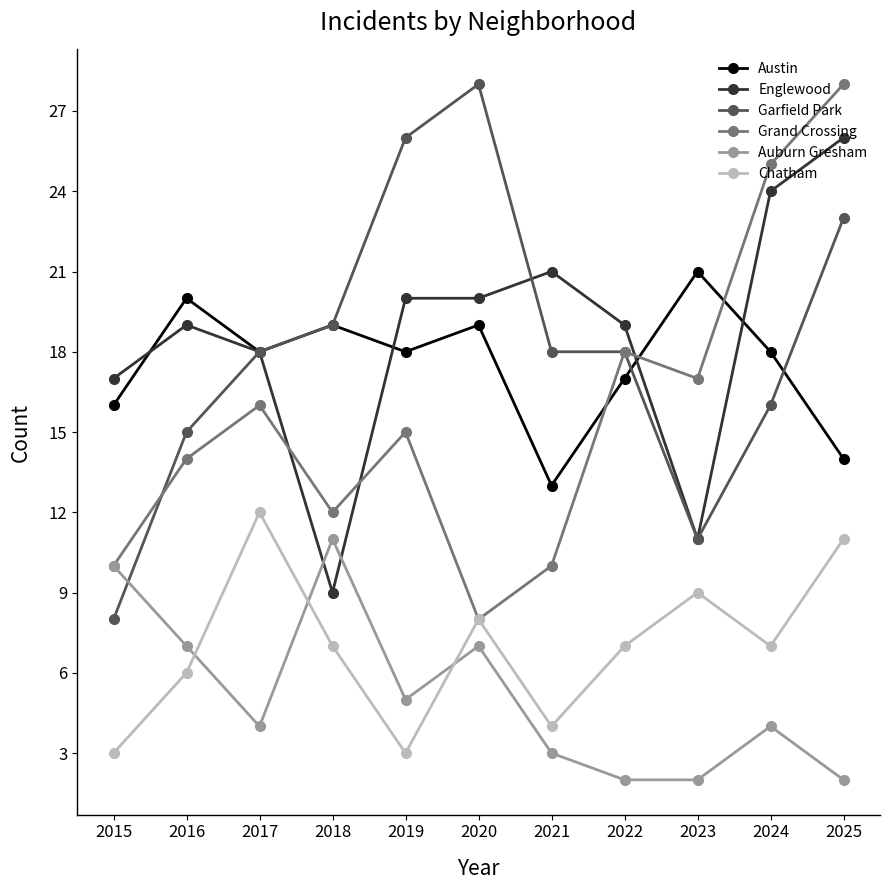

Is it true that Auburn Gresham equals 3 at 2023?

False